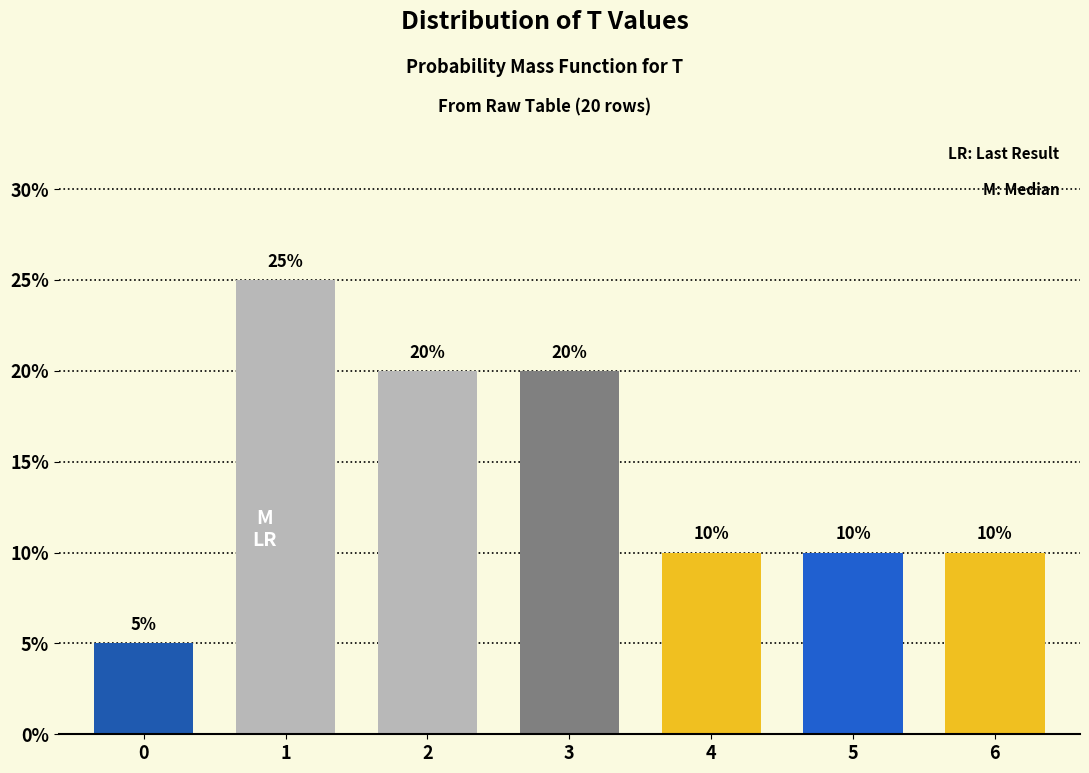

Reading left to right, list all the values displayed in this chart.

5	25	20	20	10	10	10